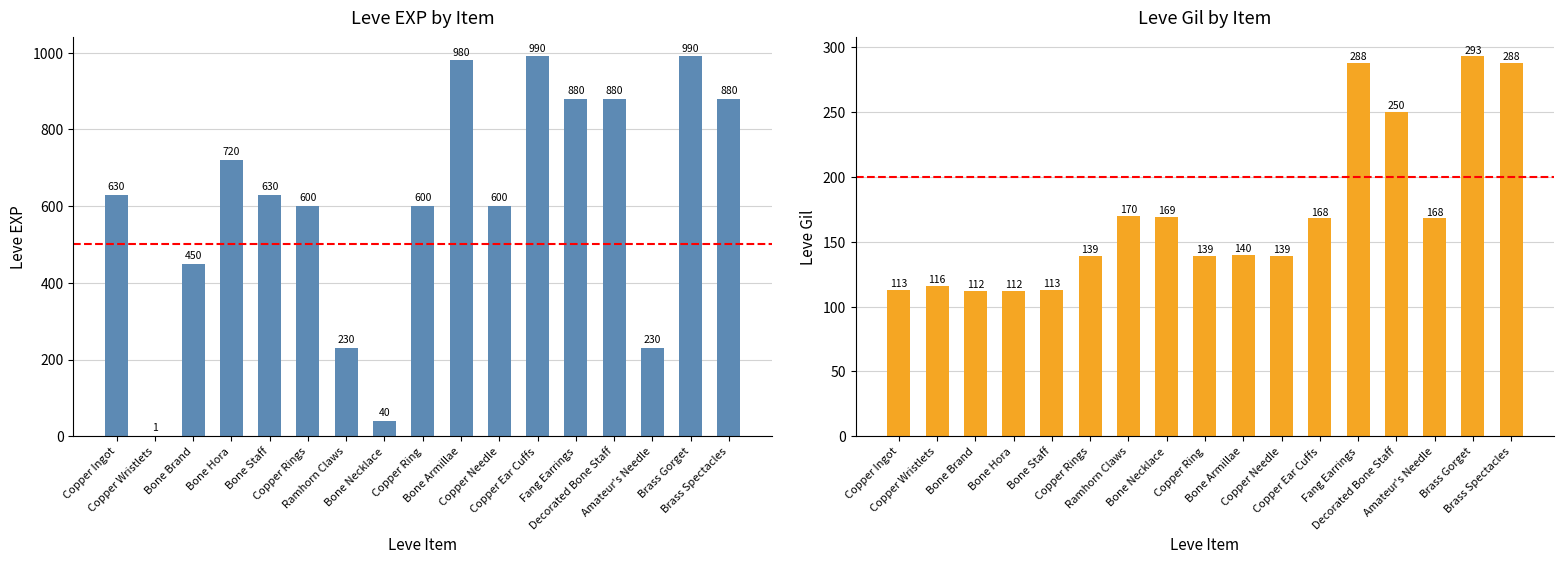

How many groups of bars are there?

17